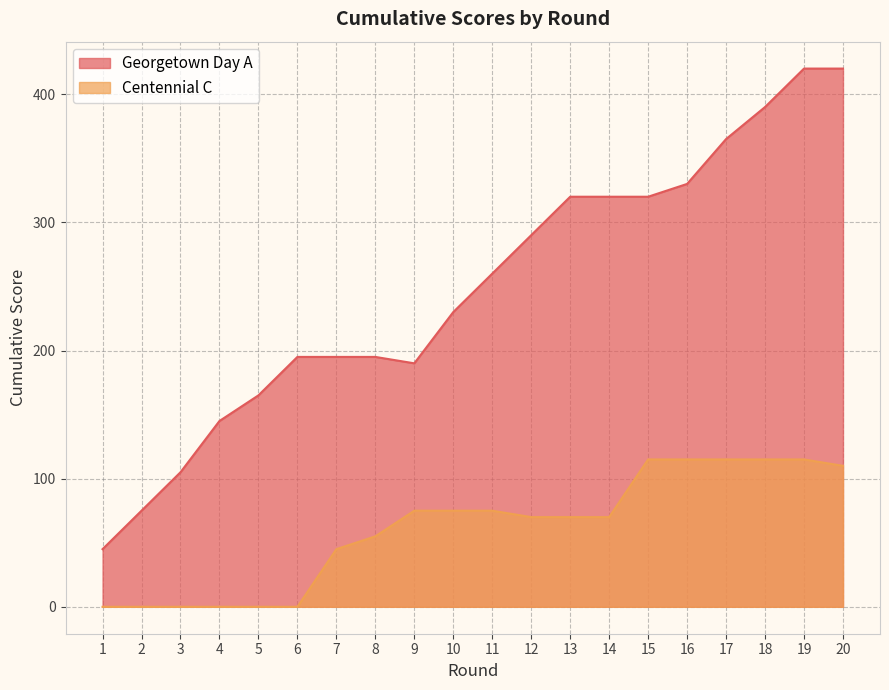

At 16, list the series in order from smallest to largest.

Centennial C, Georgetown Day A